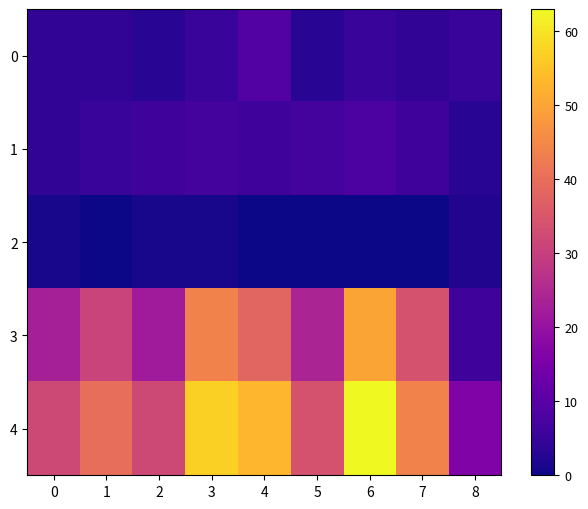

Rank the series by their maximum value, from highest to lowest.

4, 3, 0, 1, 2